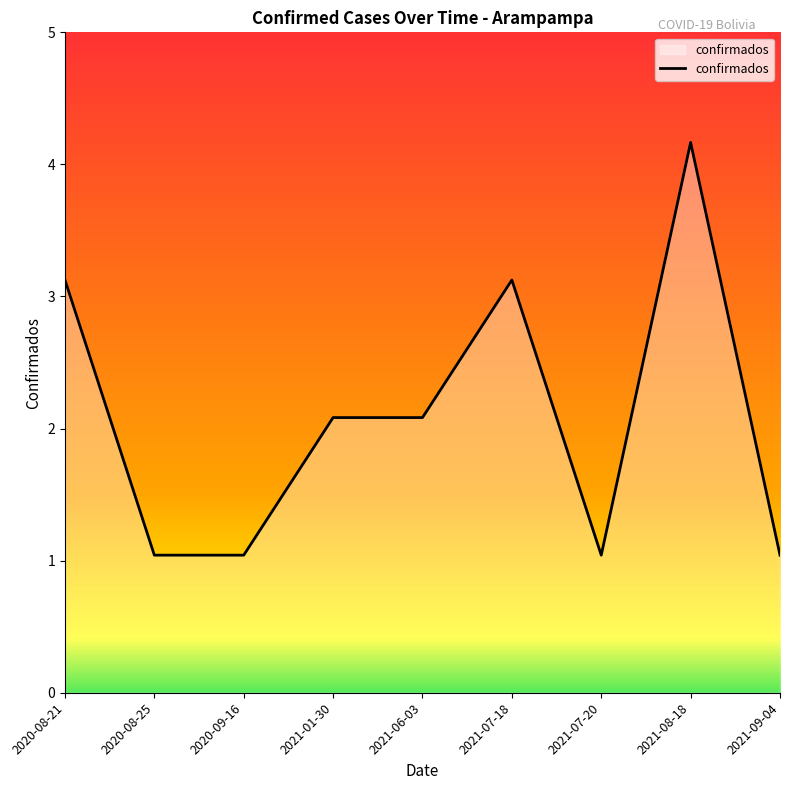

Reading left to right, what are all the values shown in this chart?

3	1	1	2	2	3	1	4	1